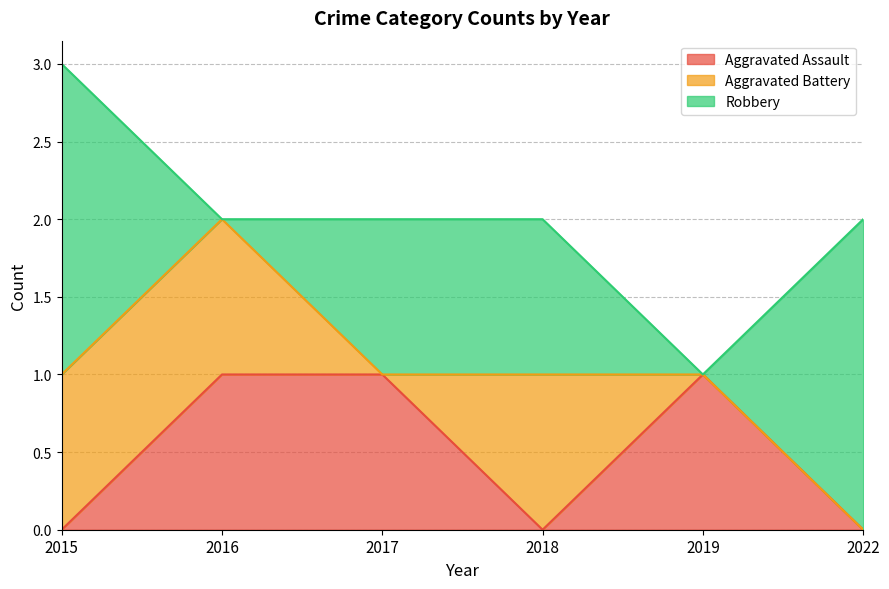

At which label is Robbery closest to 1?

2017